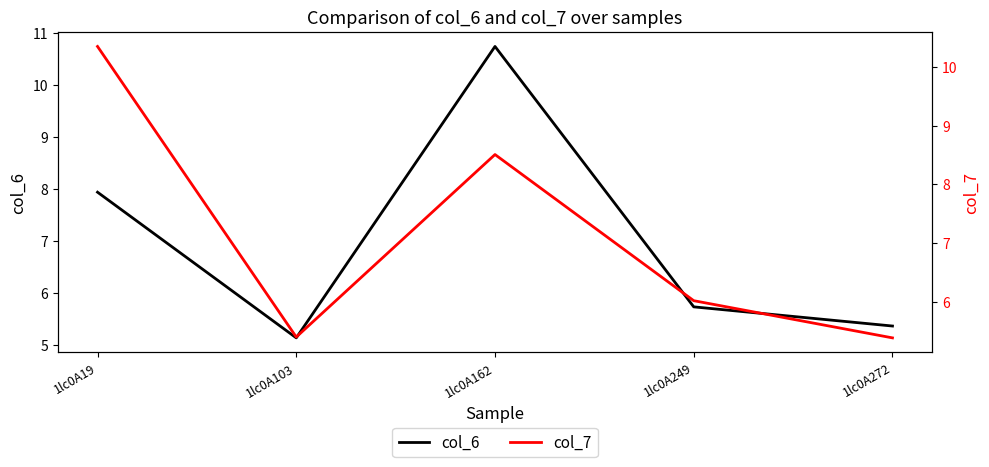

Is it true that col_6 equals 5.4 at 1lc0A272?

True